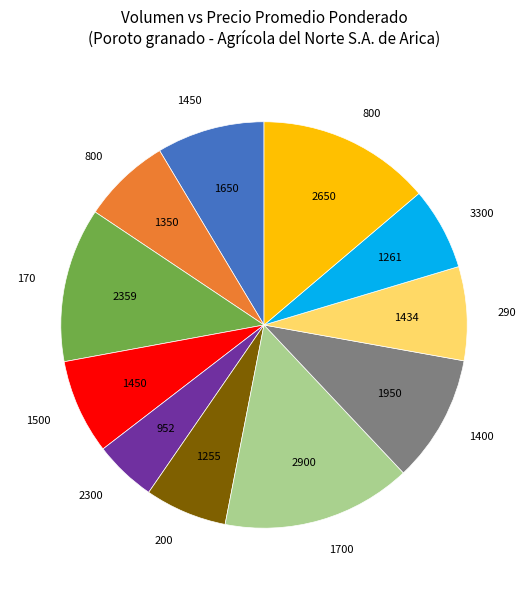

Is there any slice that represents more than half of the pie?

No